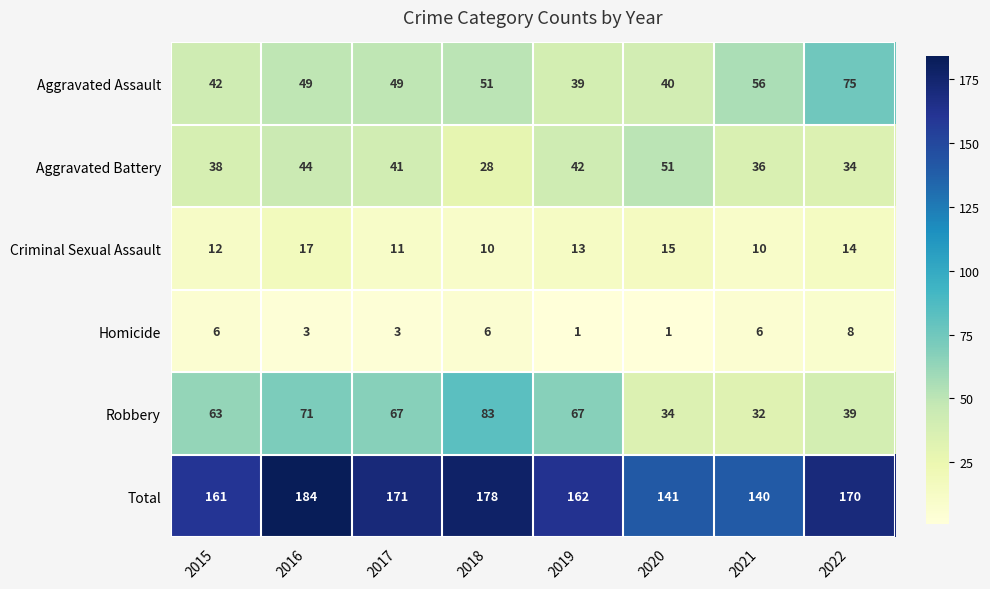

What is the difference between the highest and lowest values at 2021?

134